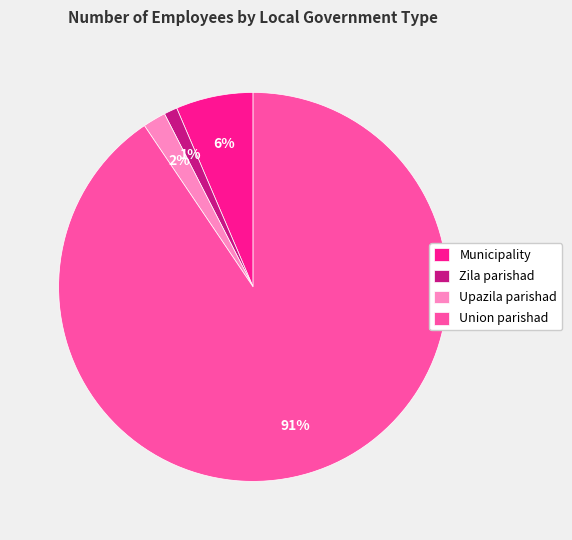

Does Union parishad account for over 50% of the chart?

Yes